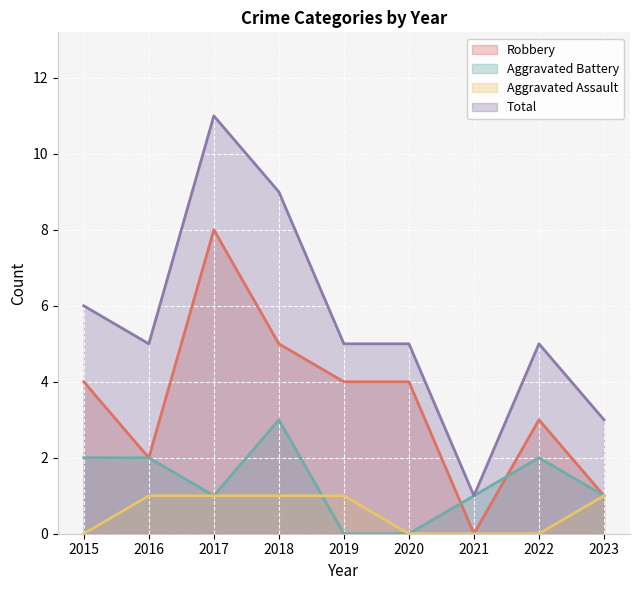

What is the approximate value of Total at 2016?

5